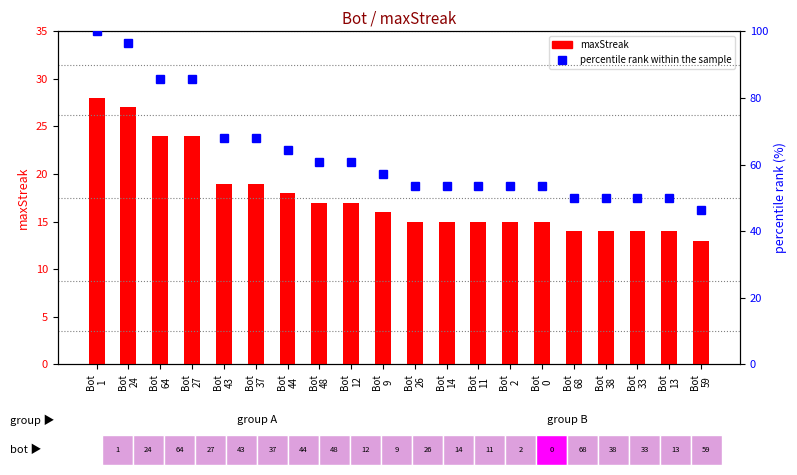

List the series in order of their peak value, lowest first.

maxStreak, percentile rank within the sample